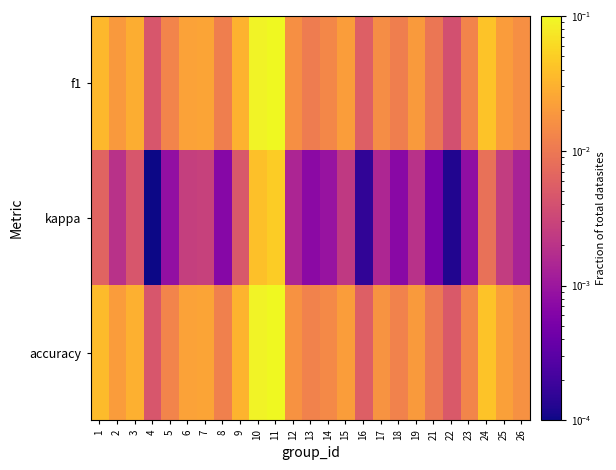

Reading left to right, what are all the values shown in this chart?

f1: 1=0.0	2=0.0	3=0.0	4=0.0	5=0.0	6=0.0	7=0.0	8=0.0	9=0.0	10=0.1	11=0.1	12=0.0	13=0.0	14=0.0	15=0.0	16=0.0	17=0.0	18=0.0	19=0.0	21=0.0	22=0.0	23=0.0	24=0.0	25=0.0	26=0.0
kappa: 1=0.0	2=0.0	3=0.0	4=0.0	5=0.0	6=0.0	7=0.0	8=0.0	9=0.0	10=0.0	11=0.0	12=0.0	13=0.0	14=0.0	15=0.0	16=0.0	17=0.0	18=0.0	19=0.0	21=0.0	22=0.0	23=0.0	24=0.0	25=0.0	26=0.0
accuracy: 1=0.0	2=0.0	3=0.0	4=0.0	5=0.0	6=0.0	7=0.0	8=0.0	9=0.0	10=0.1	11=0.1	12=0.0	13=0.0	14=0.0	15=0.0	16=0.0	17=0.0	18=0.0	19=0.0	21=0.0	22=0.0	23=0.0	24=0.0	25=0.0	26=0.0